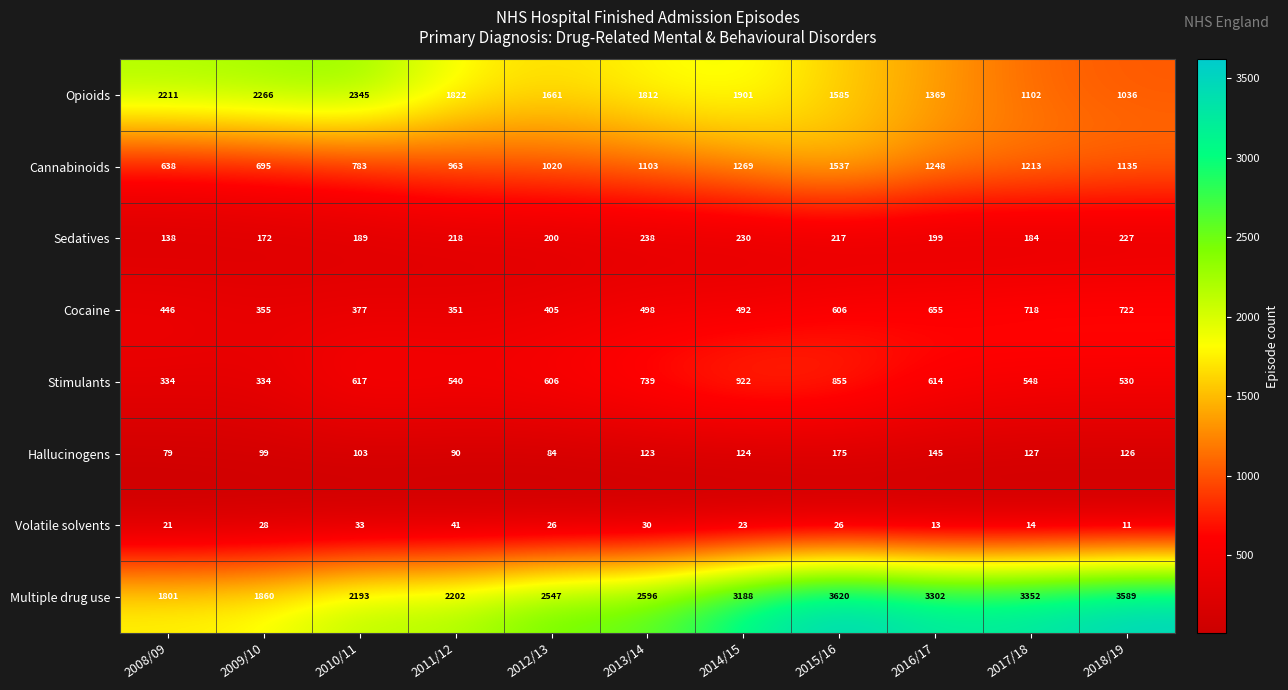

What is the sum of the Sedatives values at 2012/13 and 2008/09?

338